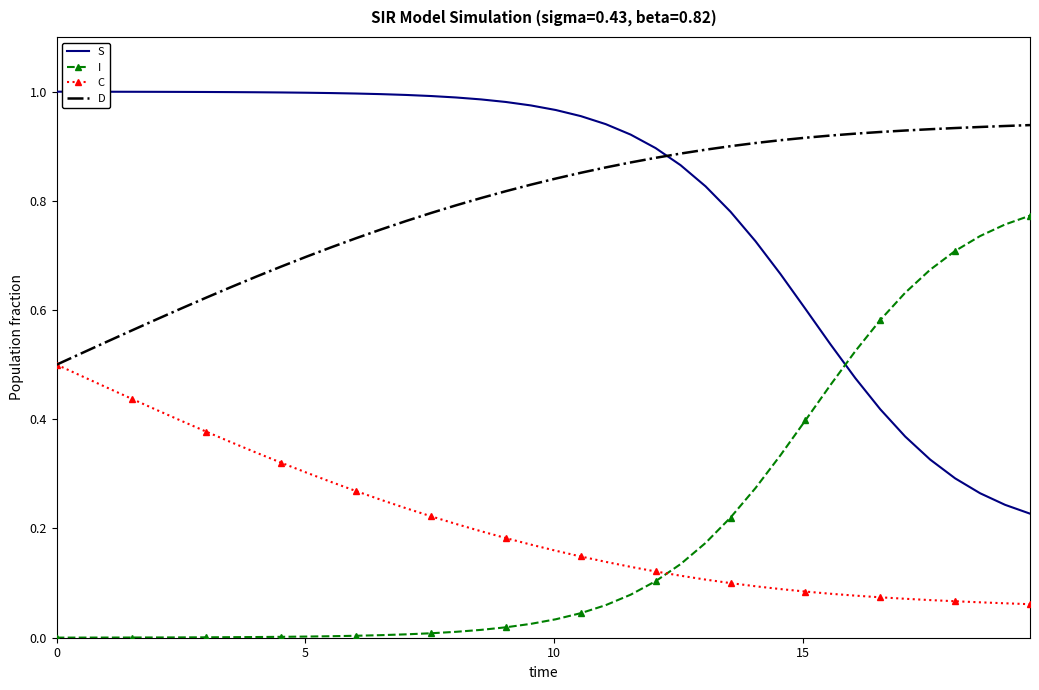

Rank the series by their maximum value, from highest to lowest.

S, D, I, C